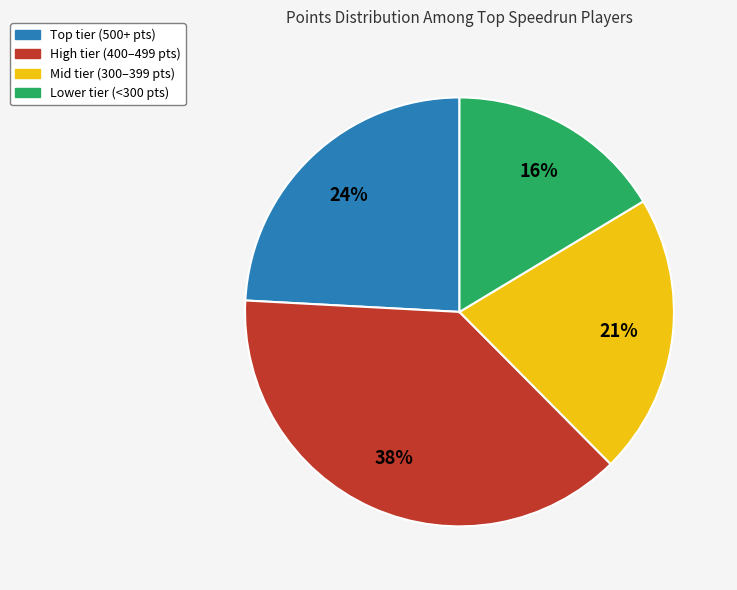

To the nearest percent, what portion does High tier (400–499 pts) represent?

38%